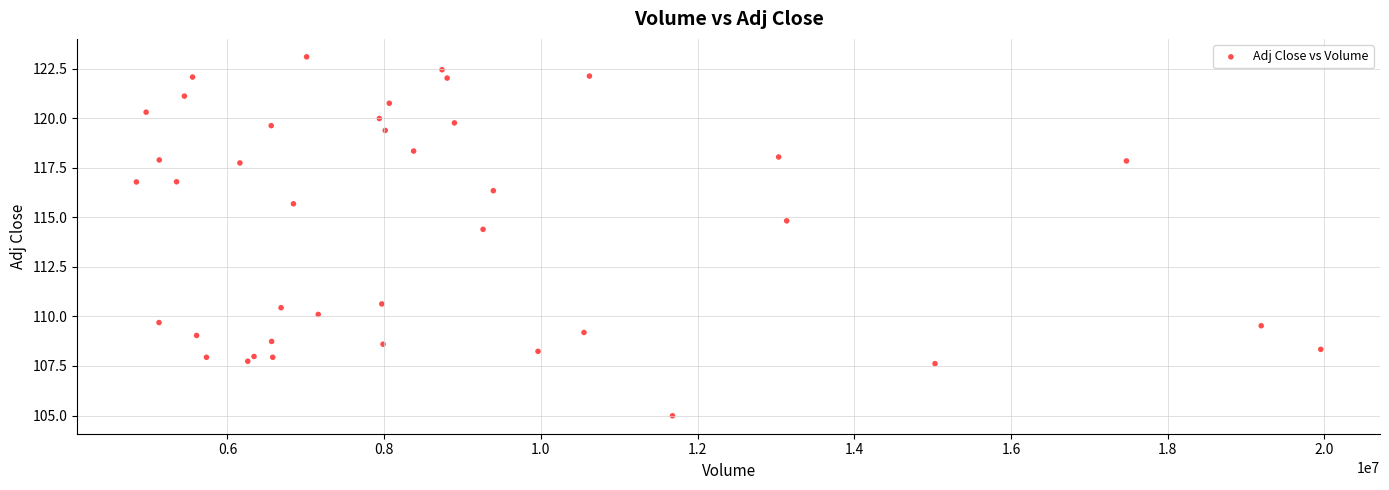

What Y value in the scatter plot is closest to 114?

114.4